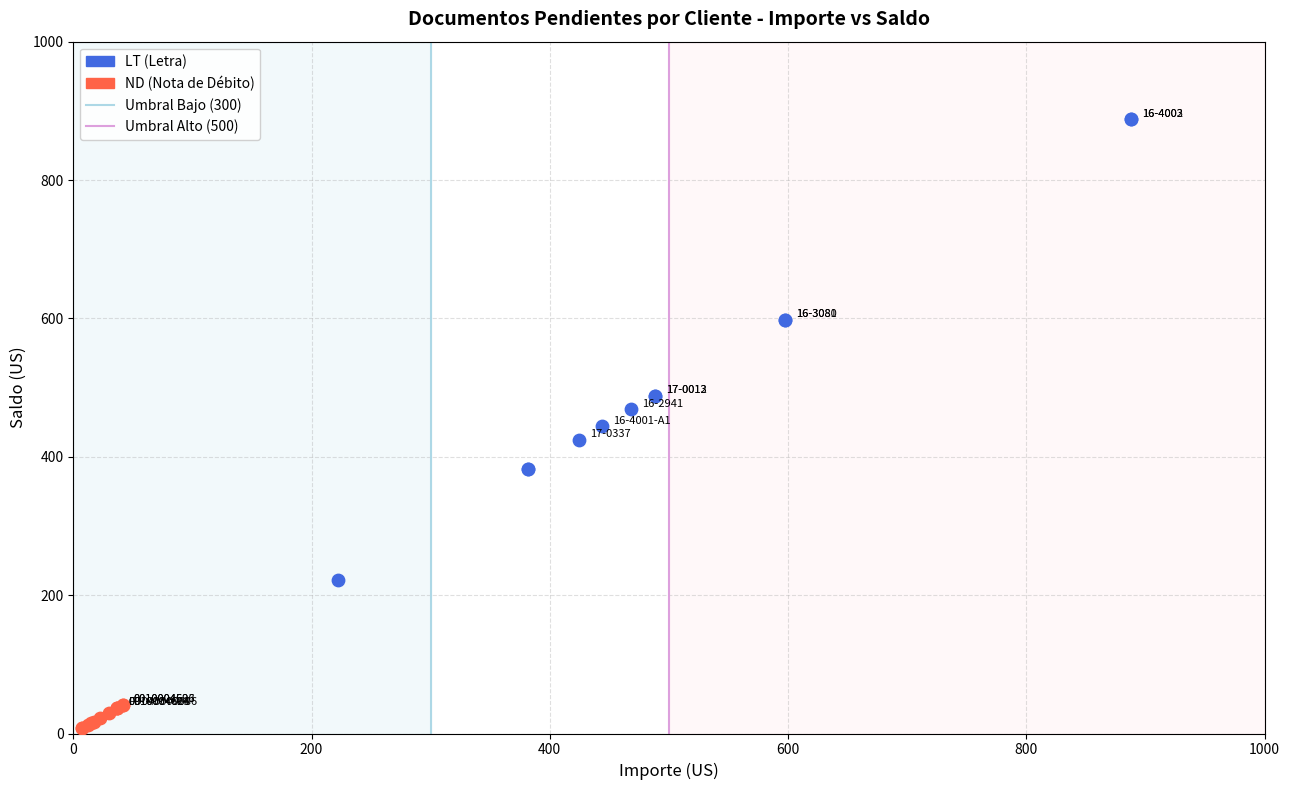

Which series reaches the minimum Y coordinate?

ND (Nota de Débito)